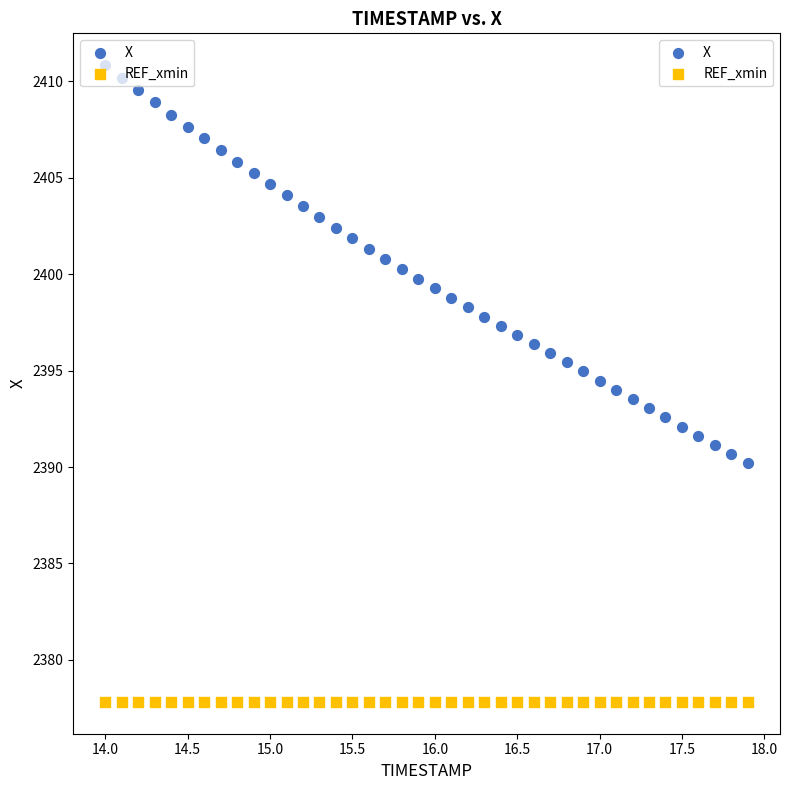

Which series reaches the minimum Y coordinate?

REF_xmin